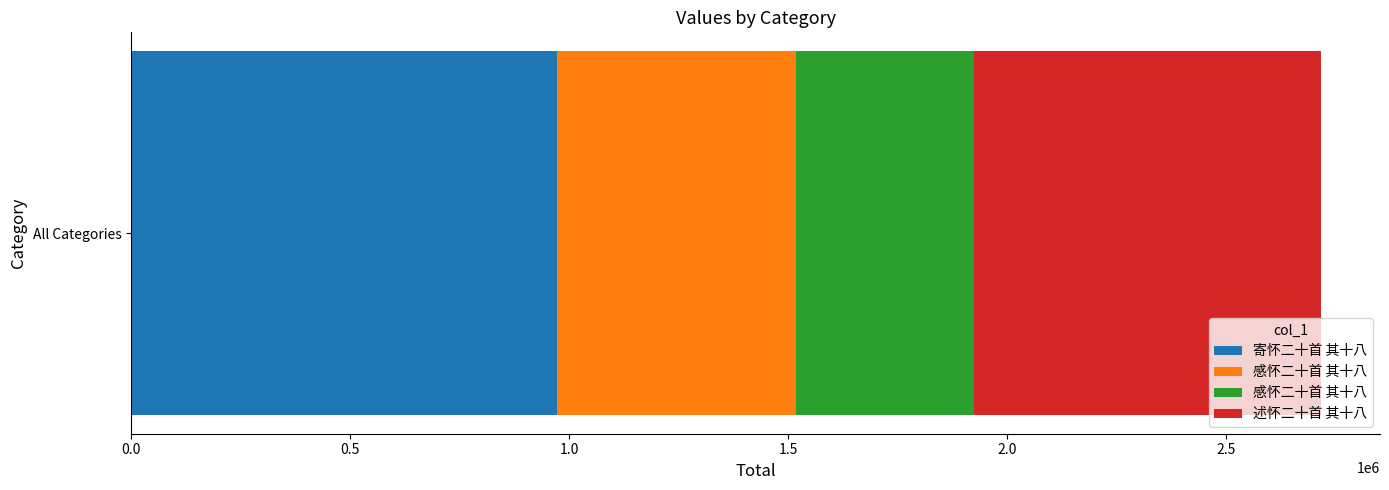

What is the sum of the values at 述怀二十首 其十八 and 寄怀二十首 其十八?

1761763